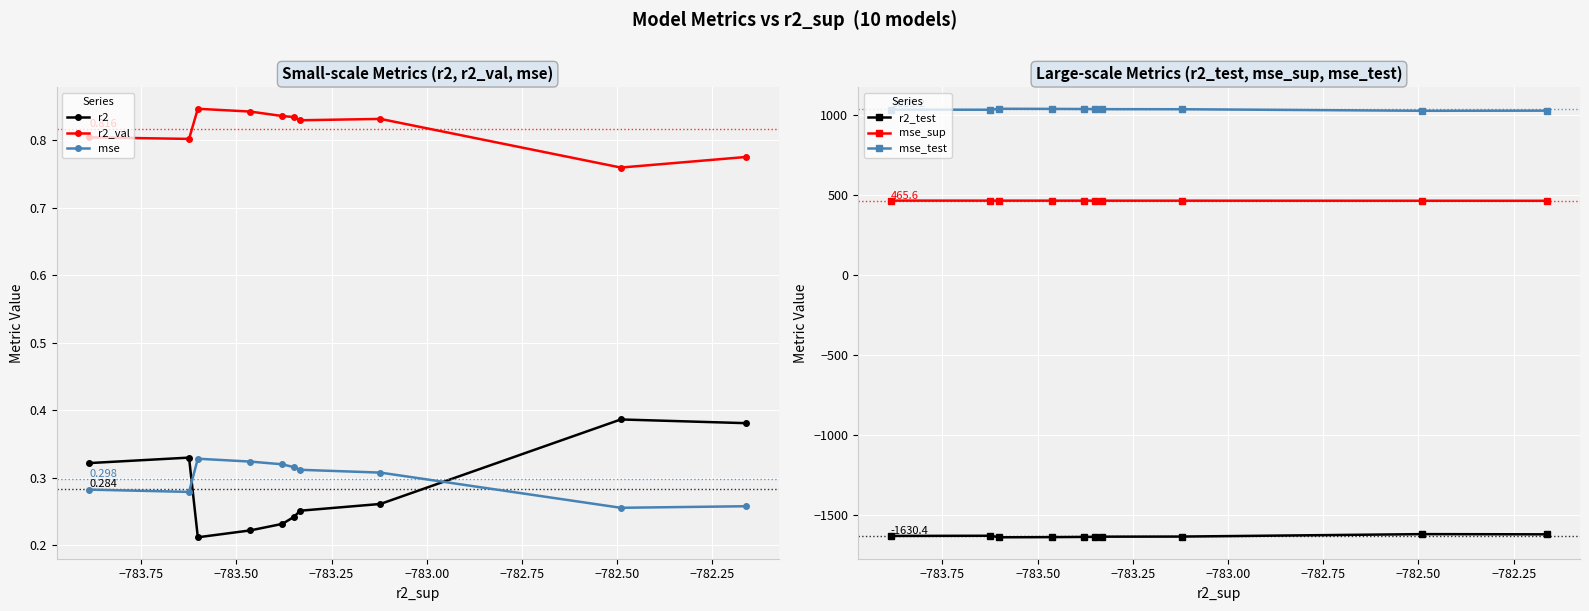

What is the value of the r2_test point at the 6th from the left?

-1634.6